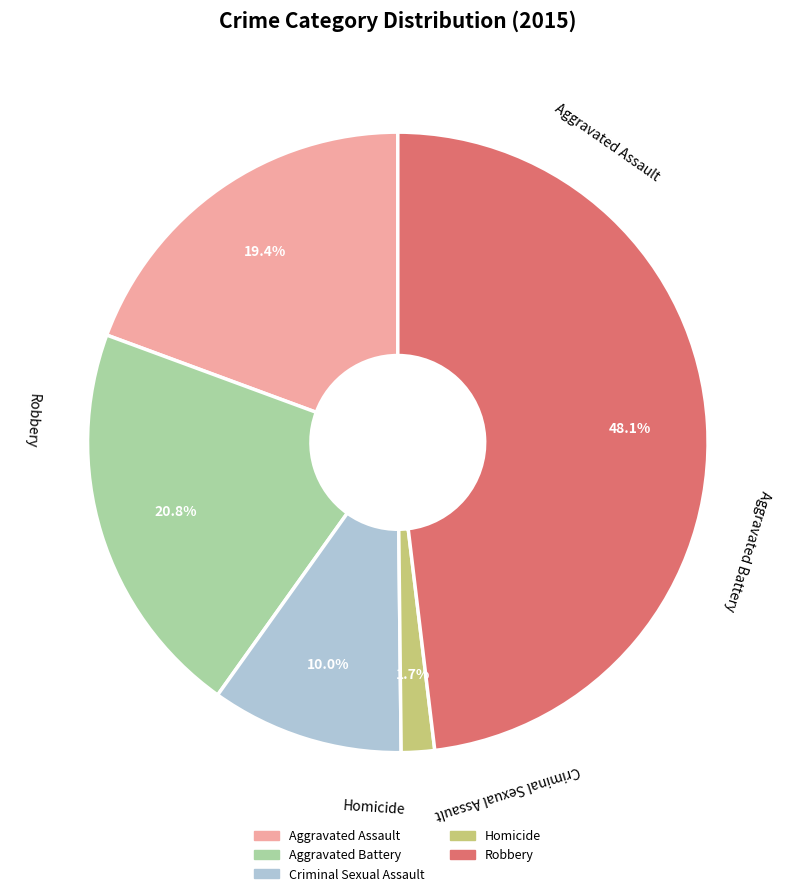

Approximately how many times larger is the value at Robbery compared to Aggravated Assault?

2.5